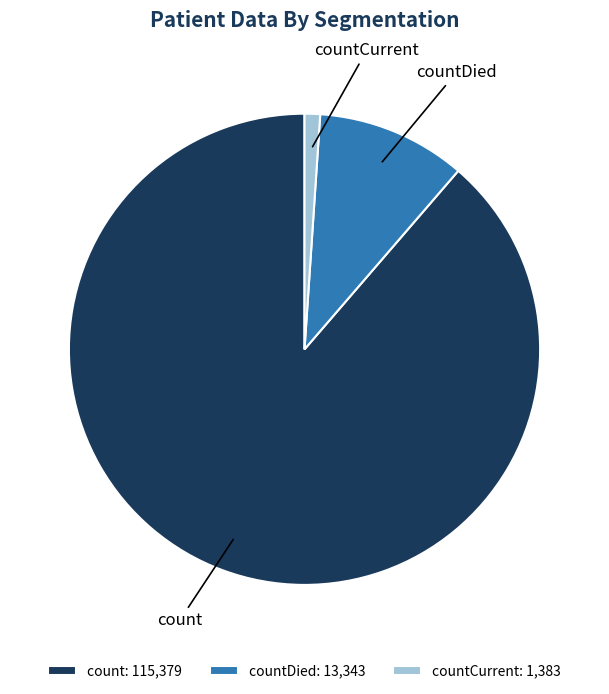

The countCurrent slice represents 11% of the pie. True or false?

False